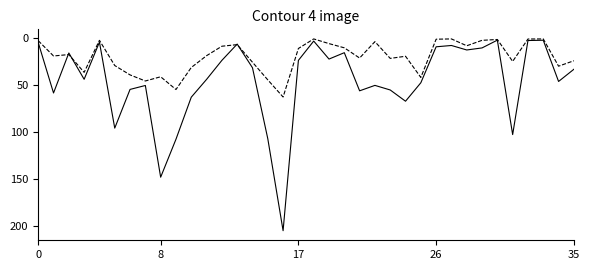

What is the maximum value shown in the chart?

205.3